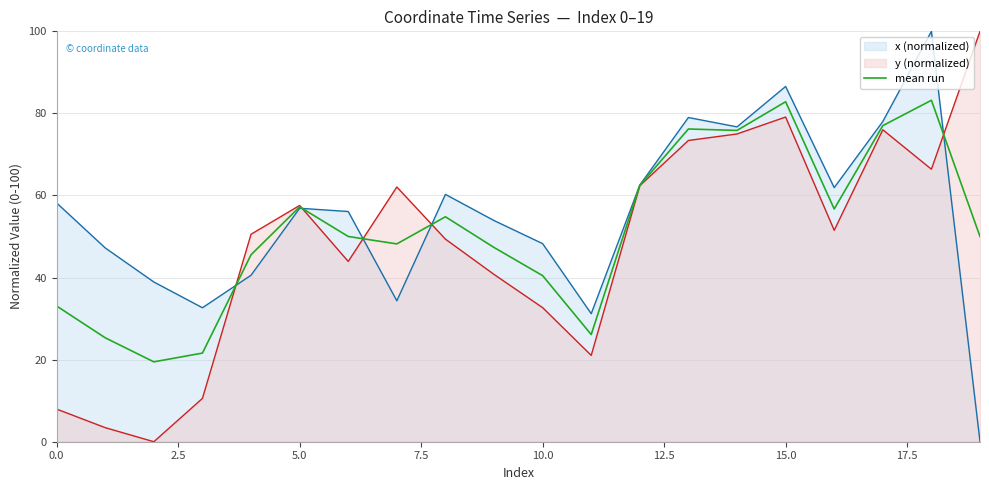

Rank the series by their average value, from highest to lowest.

x (normalized), mean run, y (normalized)